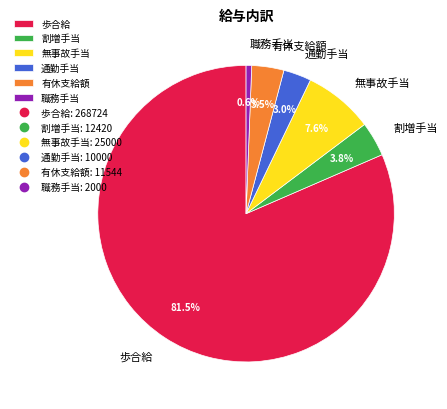

Which slice is the smallest?

職務手当